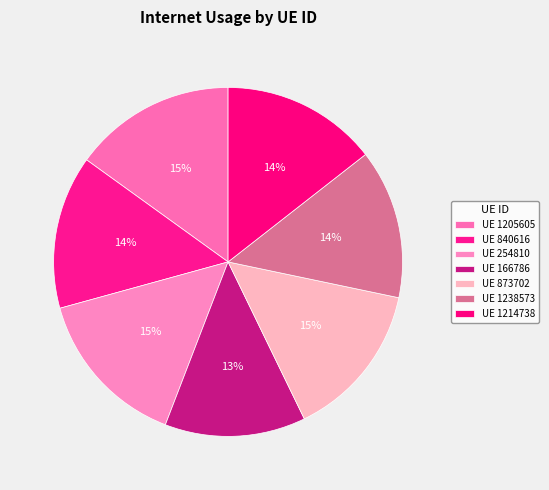

How many segments does this pie chart have?

7